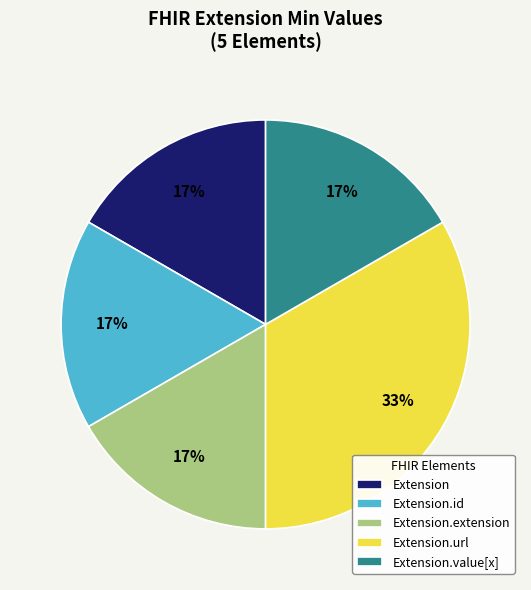

Count the number of slices in the pie.

5